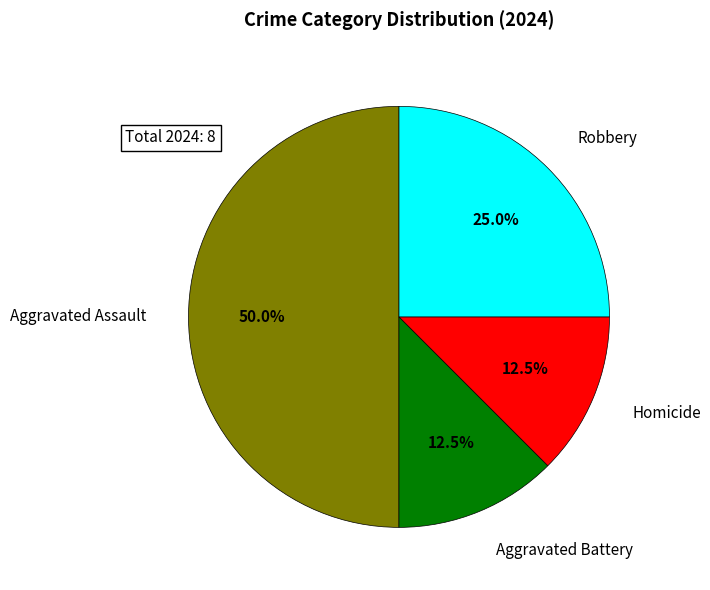

Between Aggravated Battery and Robbery, which is larger?

Robbery